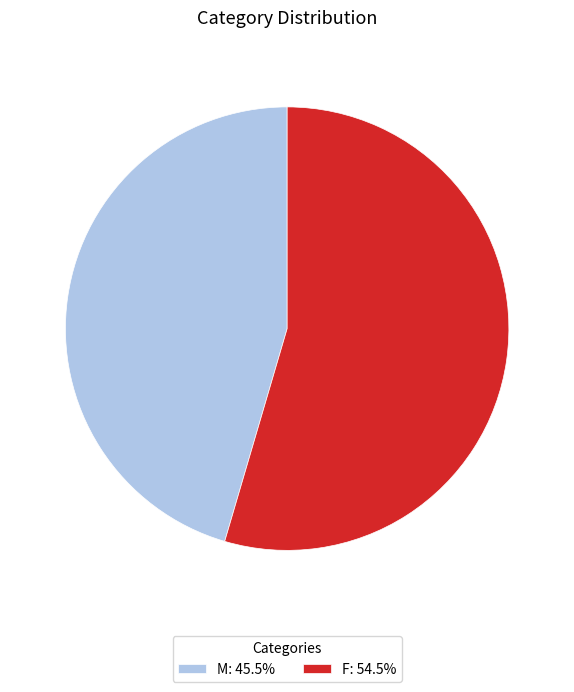

Is the sum of M: 45.5% and F: 54.5% greater than half?

Yes